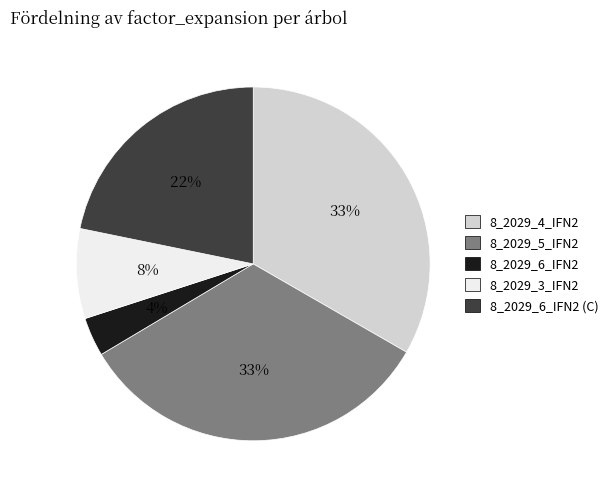

Does any single category account for the majority?

No